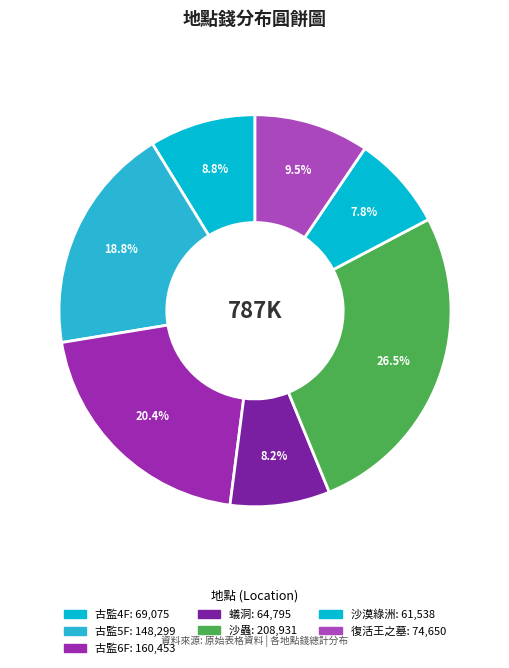

How many segments does this pie chart have?

7